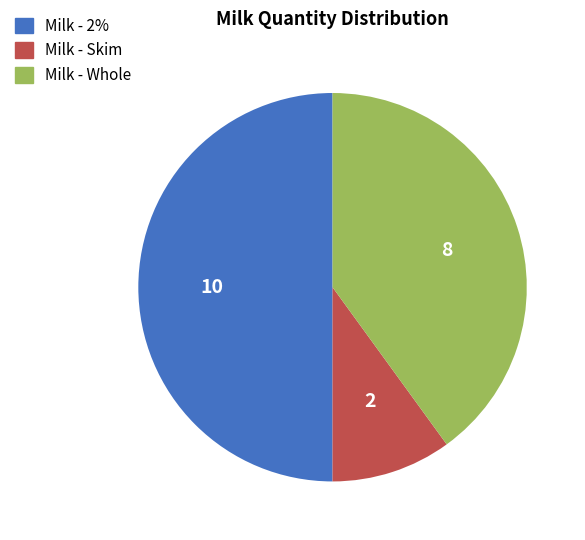

Count the number of slices in the pie.

3